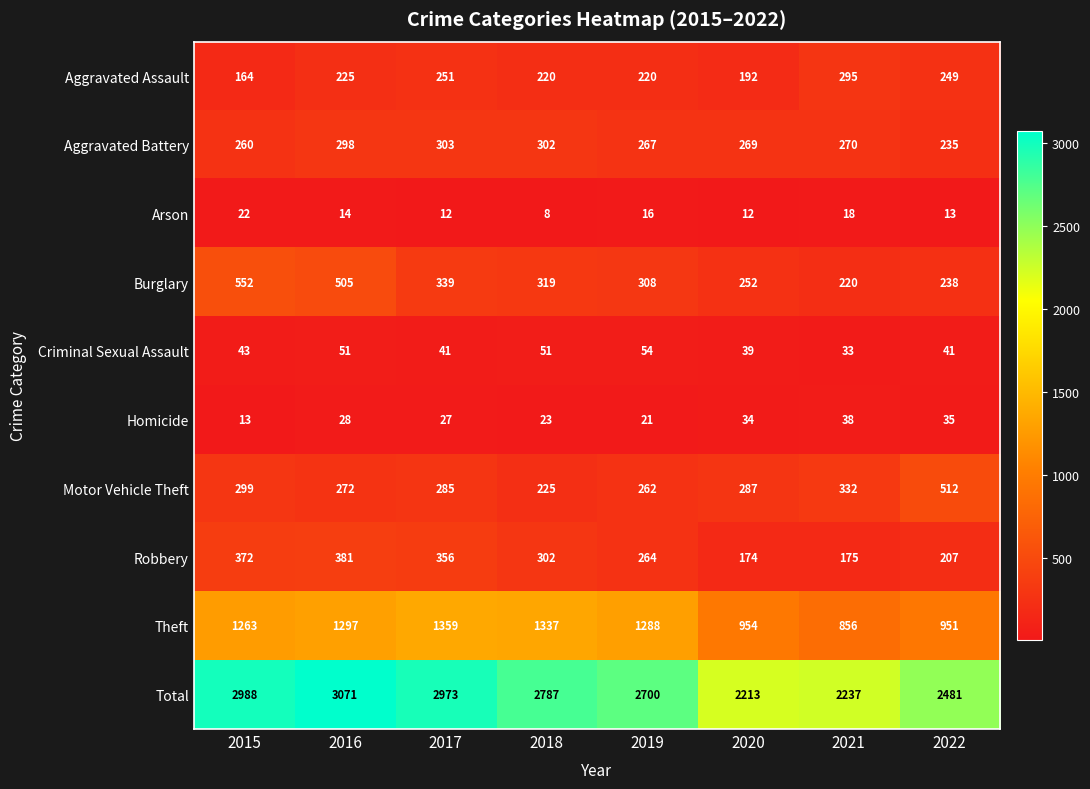

What value does the Arson series have at 2016, to the nearest 10?

10